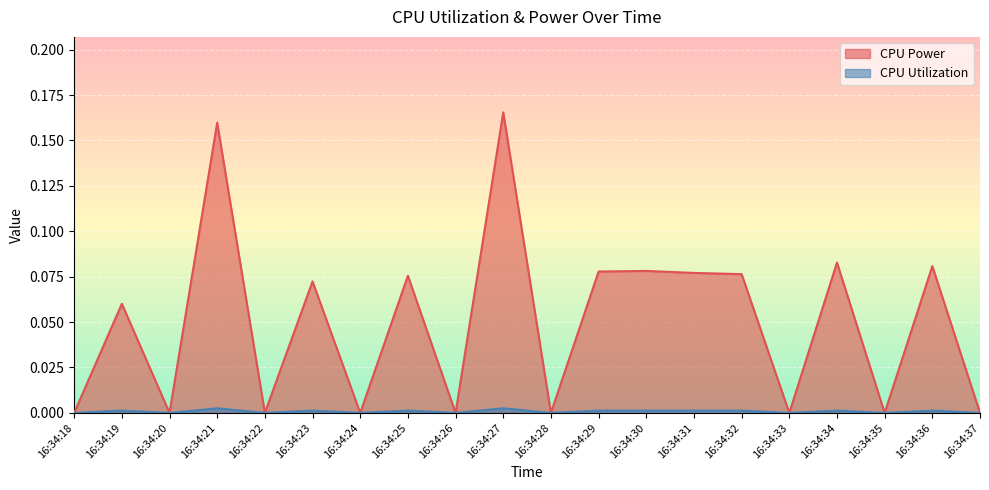

Does the chart display data point markers on the line(s)?

No